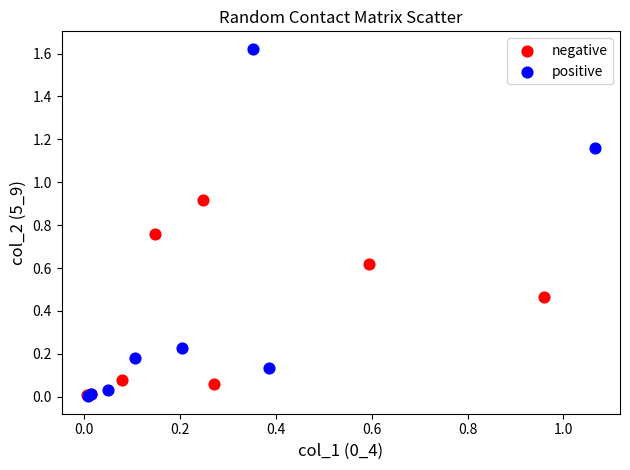

Which series contains the highest Y value?

positive